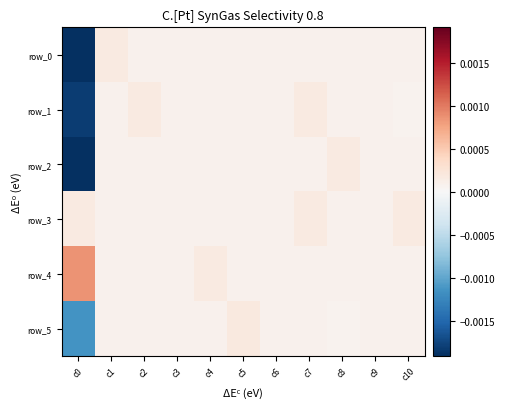

How many positive values does the row_5 series have?

10